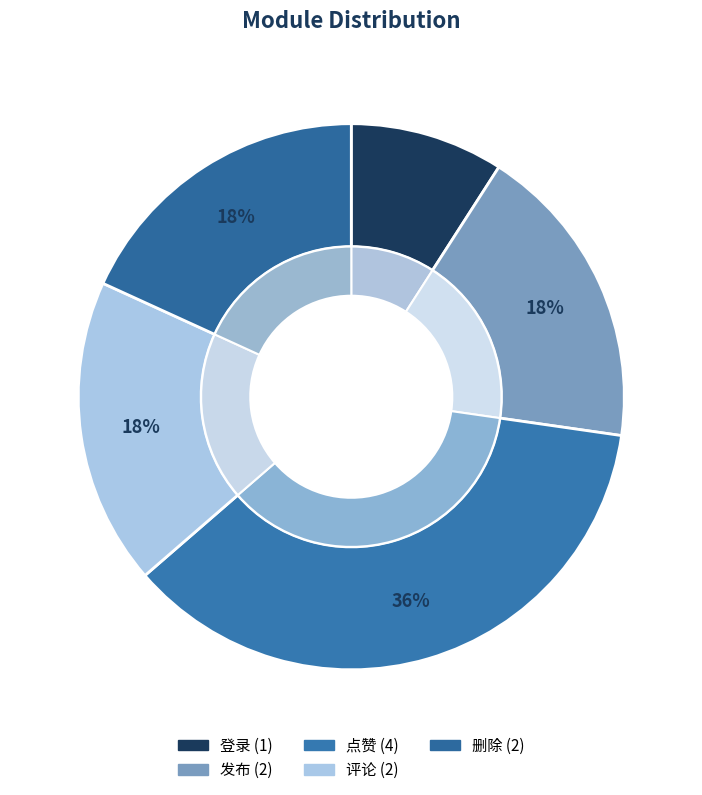

Which category has the smallest portion of the pie?

登录